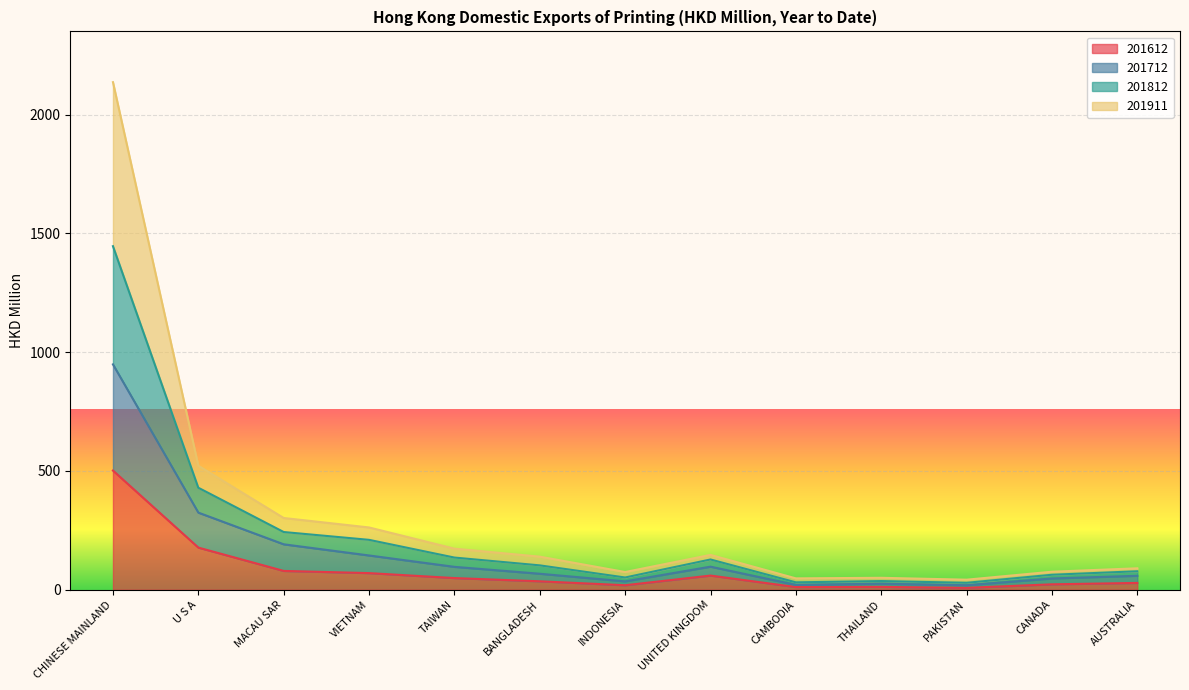

What position from the left is BANGLADESH?

6